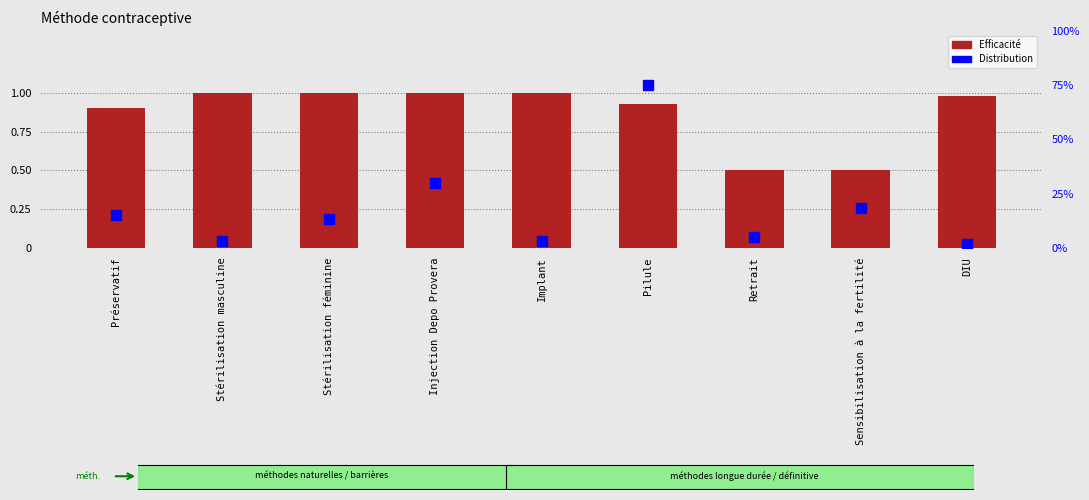

Count the number of data series in this chart.

2